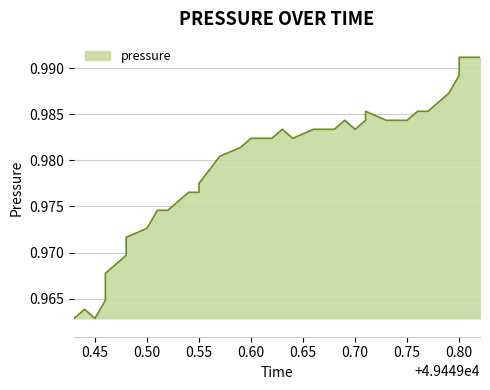

True or false: the data has more than 0 interior local peaks.

True